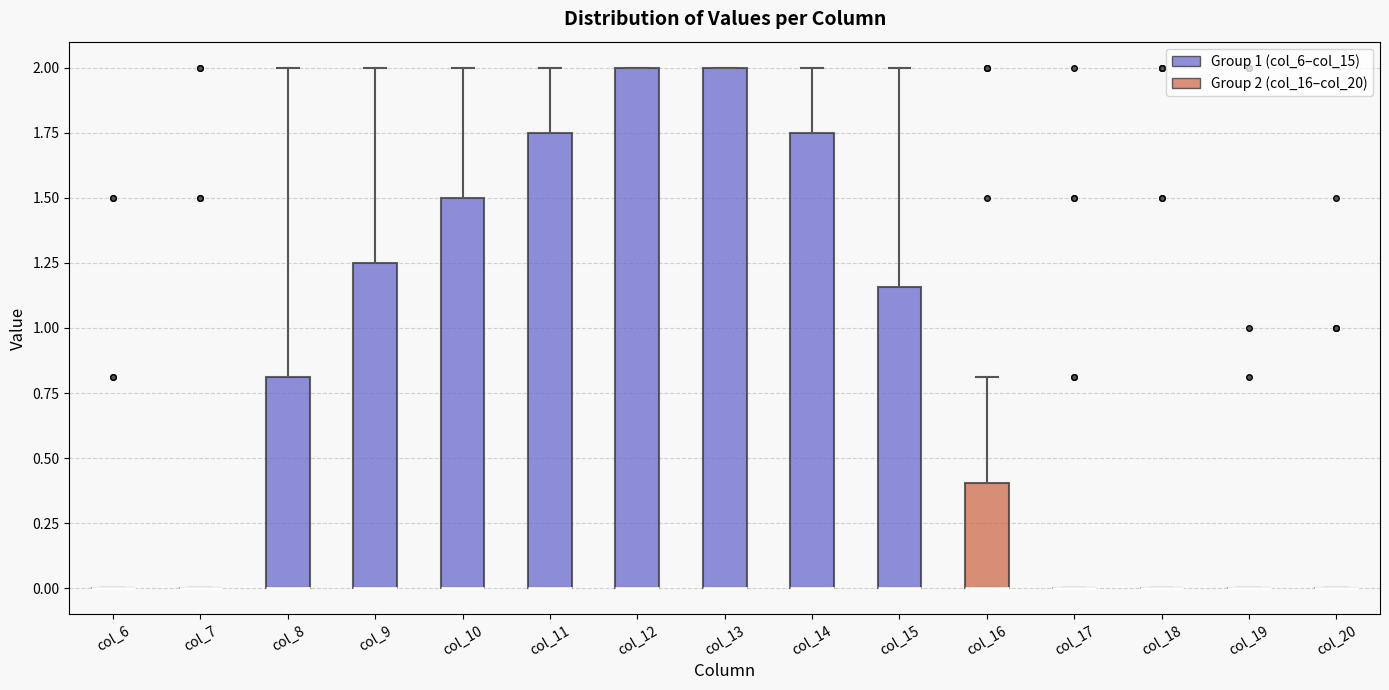

Reading left to right, transcribe this box plot: for each box, give where its median line is, the range the box spans, and where its two whiskers end, as read against the y-axis. The values are not printed on the chart, so give them approximately, as read against the axis.

col_6: box collapsed to a line at 0.00, whiskers 0.00 to 0.00
col_7: box collapsed to a line at 0.00, whiskers 0.00 to 0.00
col_8: median 0.00 (drawn on the box's lower edge), box 0.00 to 0.80, whiskers 0.00 to 2.00
col_9: median 0.00 (drawn on the box's lower edge), box 0.00 to 1.25, whiskers 0.00 to 2.00
col_10: median 0.00 (drawn on the box's lower edge), box 0.00 to 1.50, whiskers 0.00 to 2.00
col_11: median 0.00 (drawn on the box's lower edge), box 0.00 to 1.75, whiskers 0.00 to 2.00
col_12: median 0.00 (drawn on the box's lower edge), box 0.00 to 2.00, whiskers 0.00 to 2.00
col_13: median 0.00 (drawn on the box's lower edge), box 0.00 to 2.00, whiskers 0.00 to 2.00
col_14: median 0.00 (drawn on the box's lower edge), box 0.00 to 1.75, whiskers 0.00 to 2.00
col_15: median 0.00 (drawn on the box's lower edge), box 0.00 to 1.15, whiskers 0.00 to 2.00
col_16: median 0.00 (drawn on the box's lower edge), box 0.00 to 0.40, whiskers 0.00 to 0.80
col_17: box collapsed to a line at 0.00, whiskers 0.00 to 0.00
col_18: box collapsed to a line at 0.00, whiskers 0.00 to 0.00
col_19: box collapsed to a line at 0.00, whiskers 0.00 to 0.00
col_20: box collapsed to a line at 0.00, whiskers 0.00 to 0.00